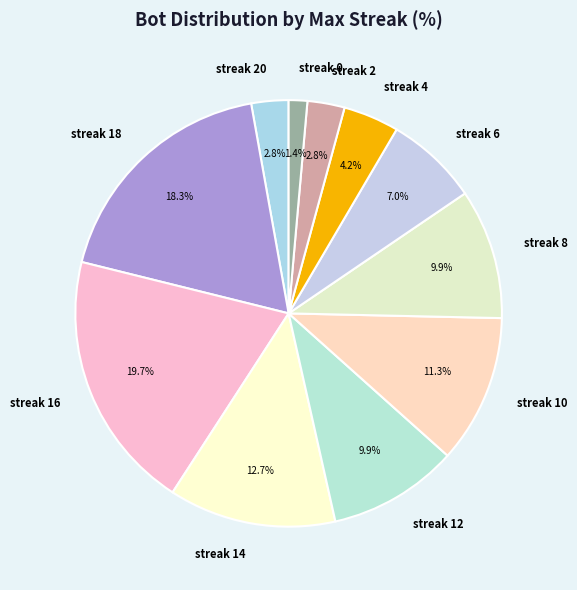

Does streak 8 represent more than half of the total?

No